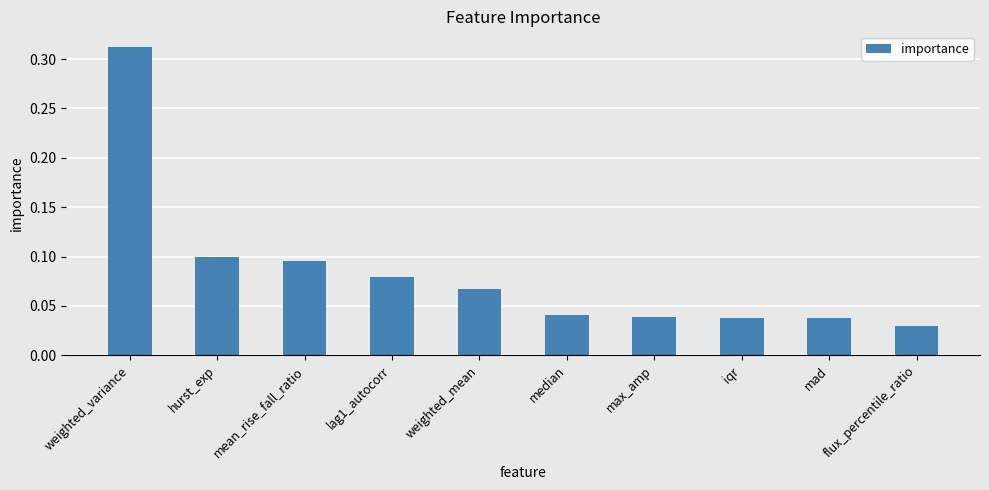

The value at max_amp is 0.1. True or false?

False